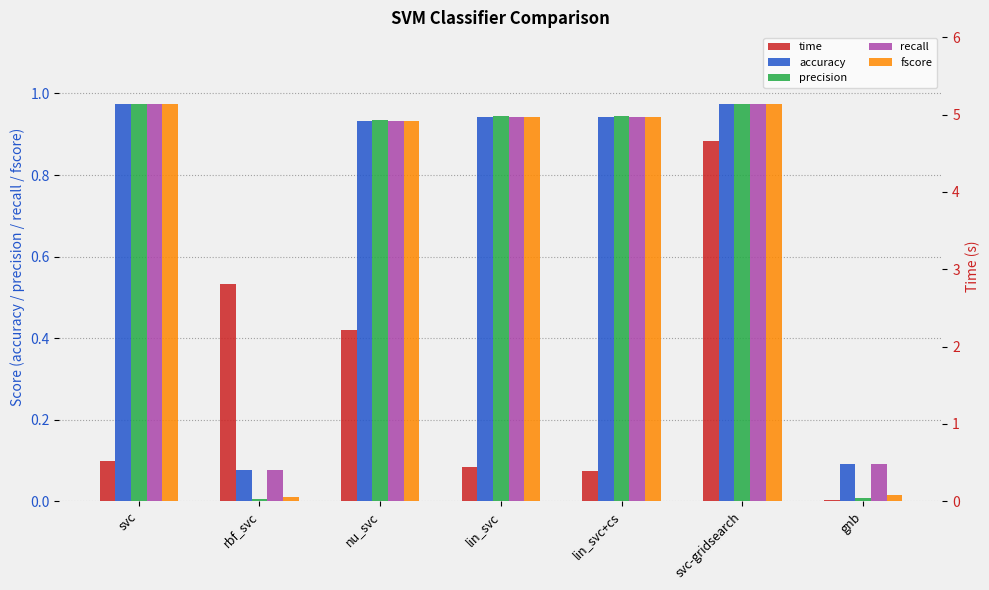

Between svc and gnb, which is larger?

svc